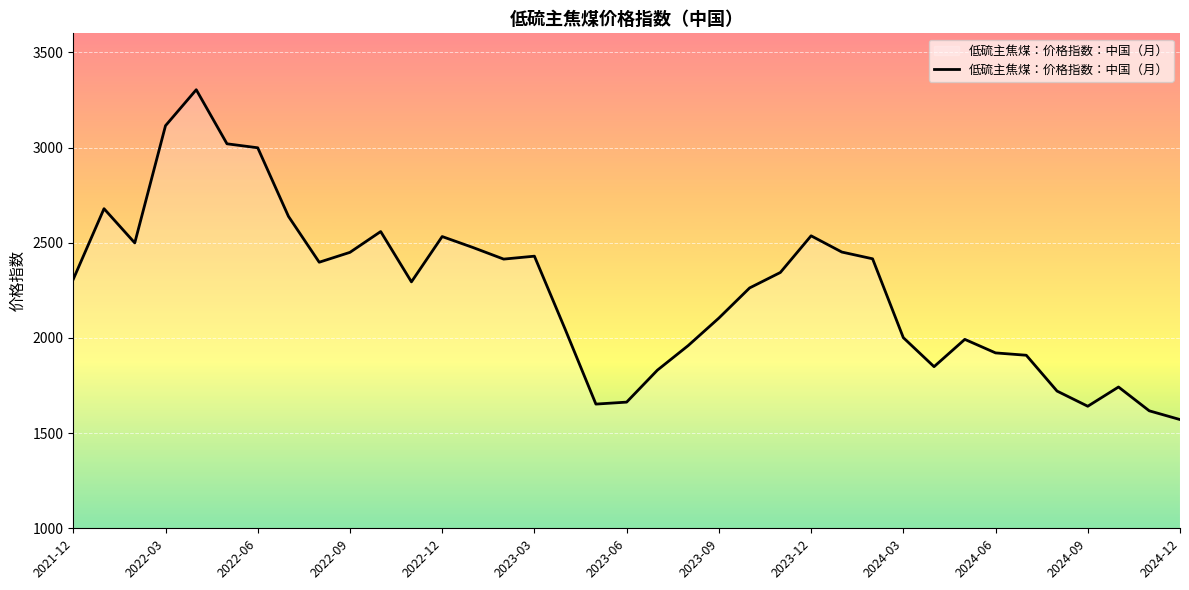

What is the difference between the maximum and minimum values?

1732.5